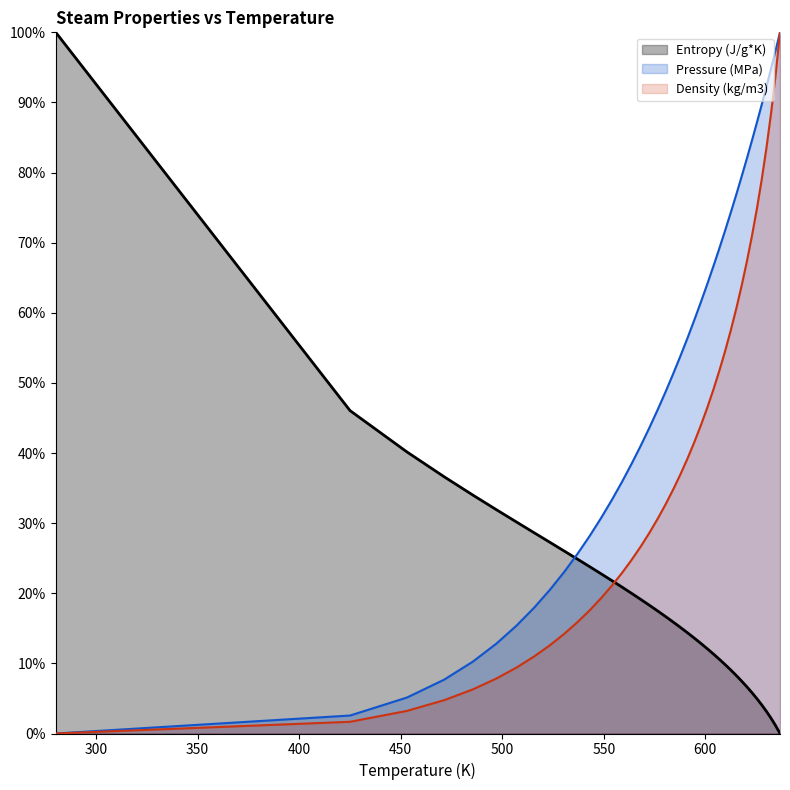

How many lines are shown in the chart?

3